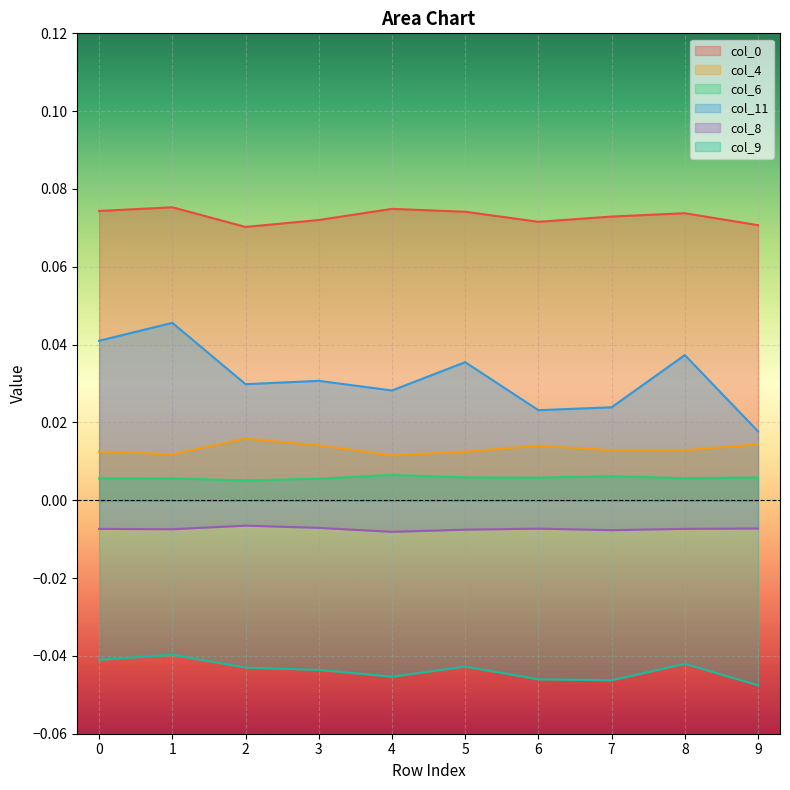

The value of col_11 at 9 is 0.0. True or false?

True